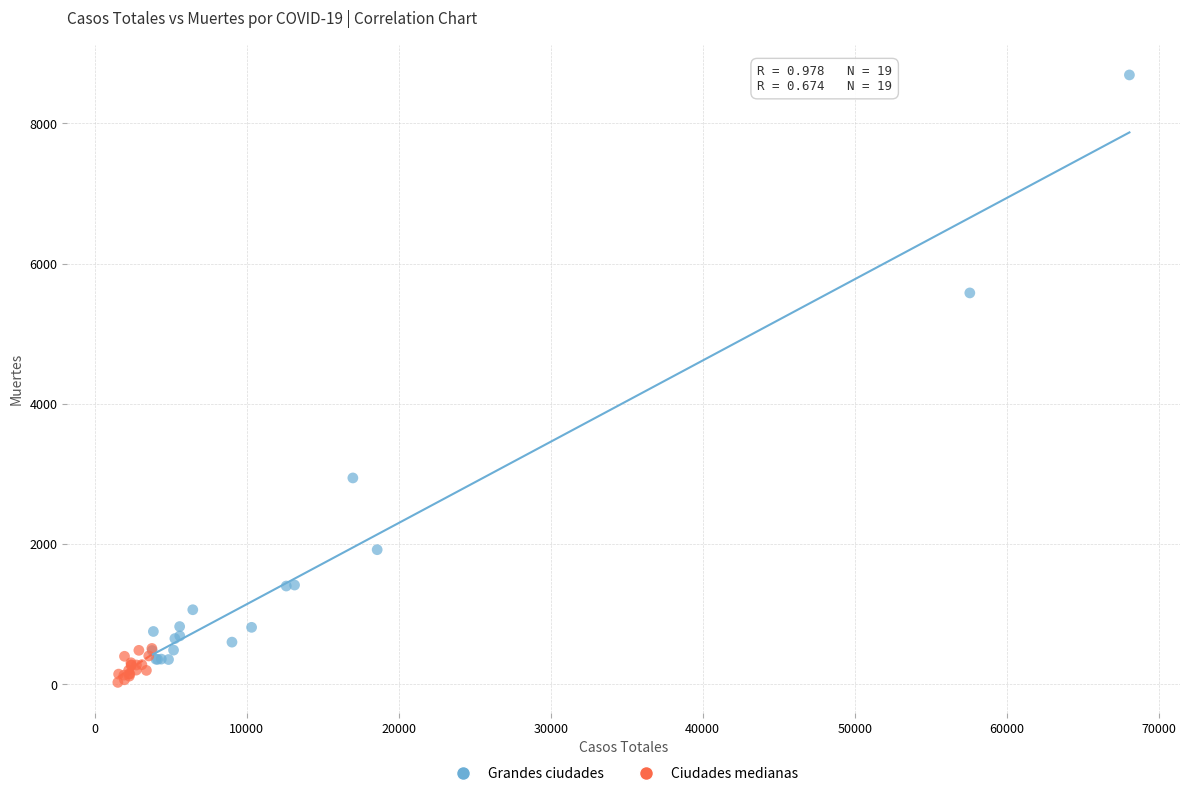

Which series reaches the minimum Y coordinate?

Ciudades medianas